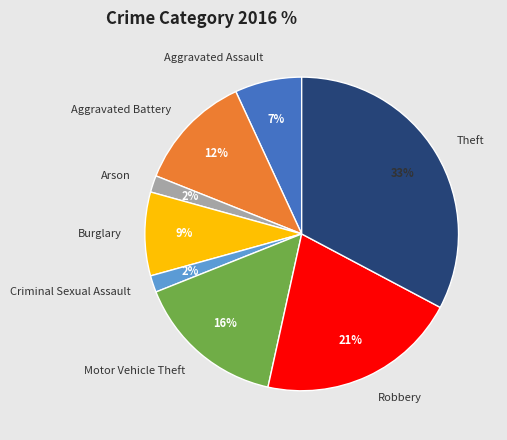

To the nearest percent, what is the average slice percentage?

12%